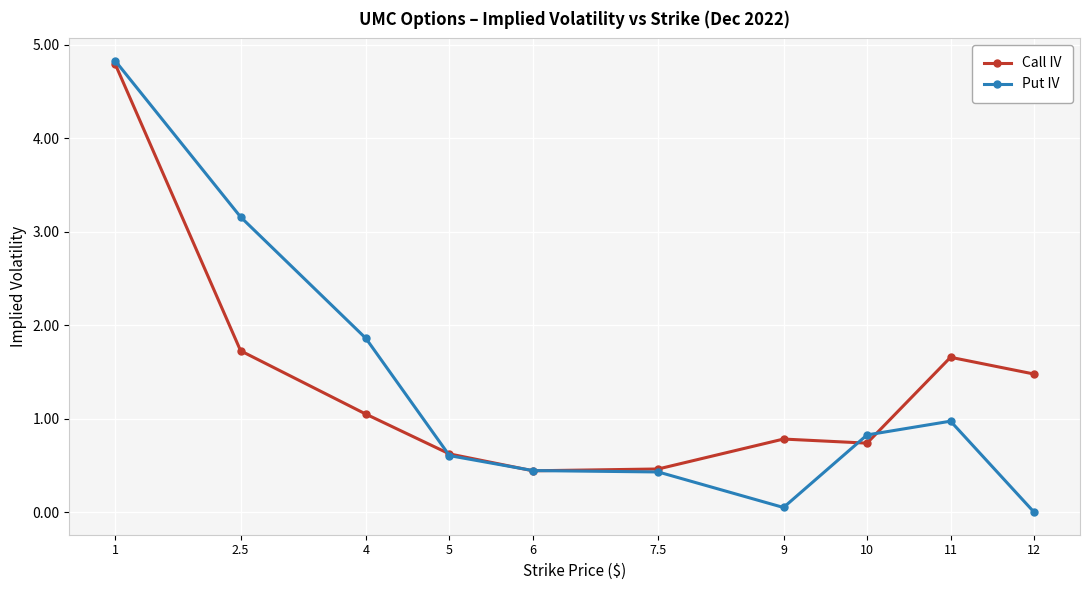

The value of Put IV at 12 is 2.5. True or false?

False